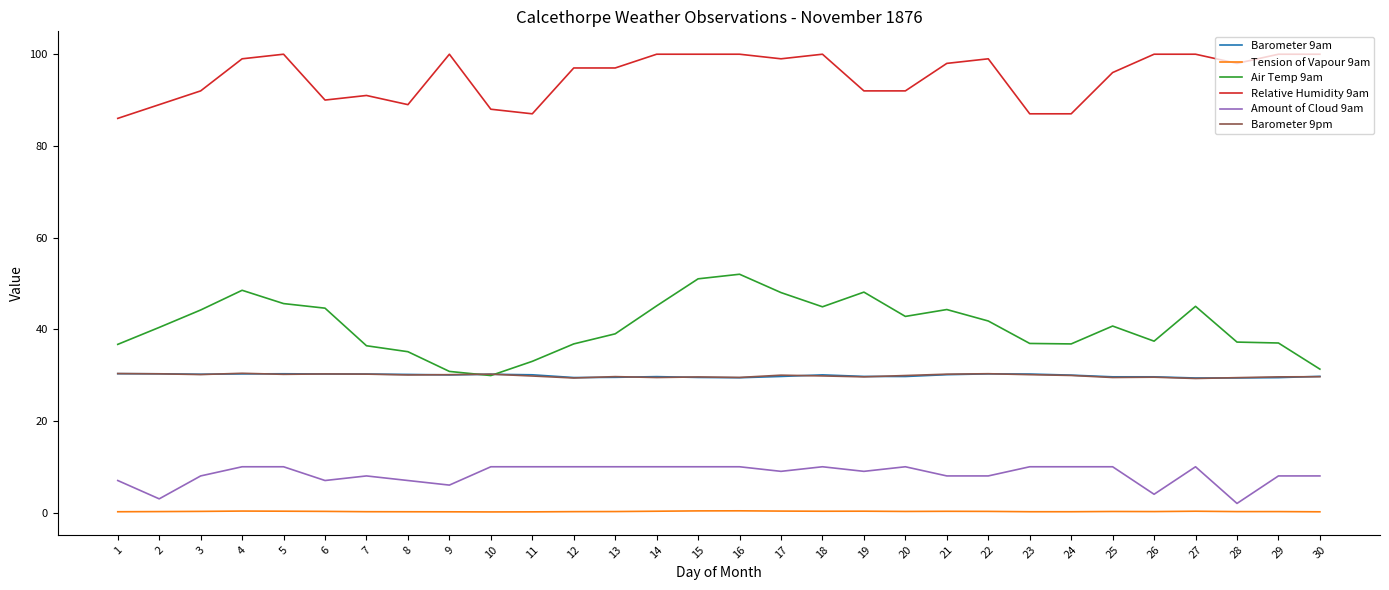

Which series has the largest total across all categories?

Relative Humidity 9am